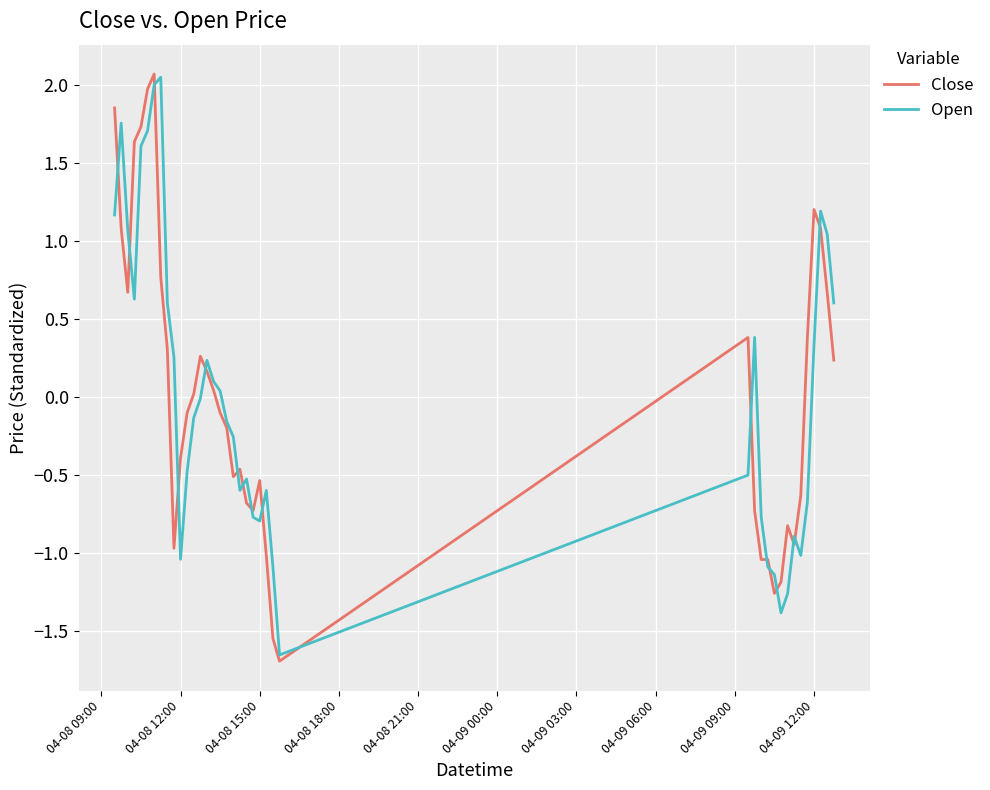

Which series ends up on top after the final intersection of Close and Open?

Open